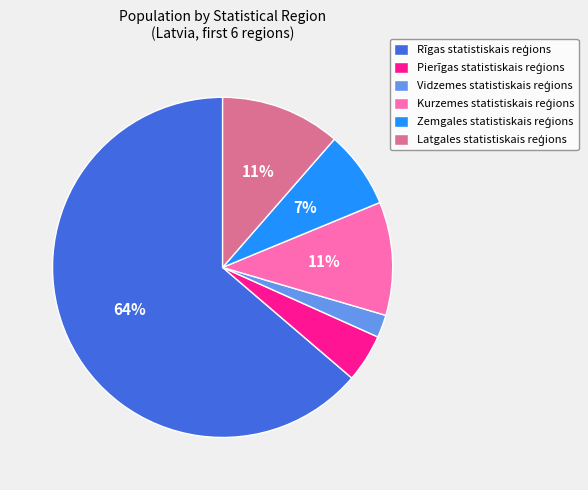

To the nearest percent, what is the difference between the largest and smallest slice percentages?

62%